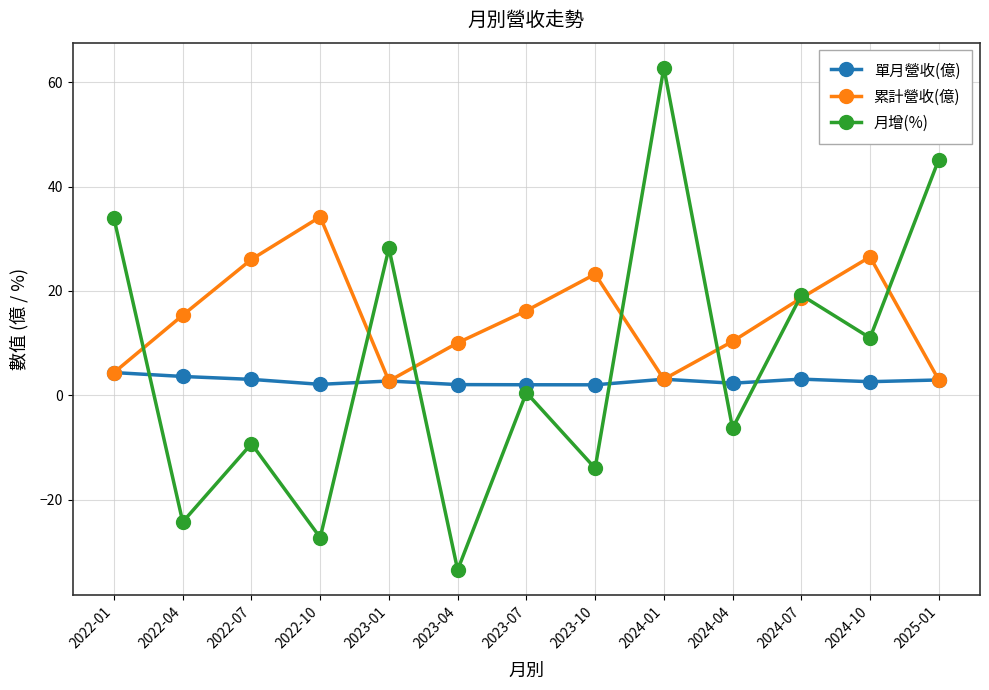

Which series ends up on top after the final intersection of 單月營收(億) and 月增(%)?

月增(%)